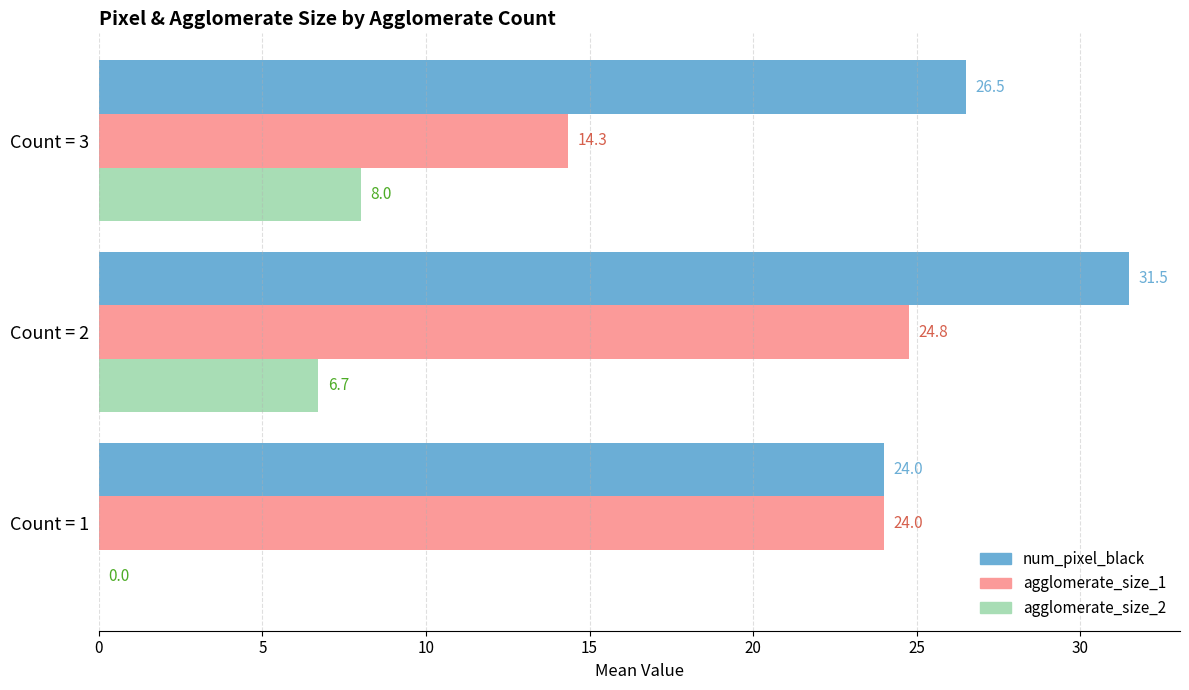

True or false: agglomerate_size_2 has a value of 6.7 at Count = 2.

True